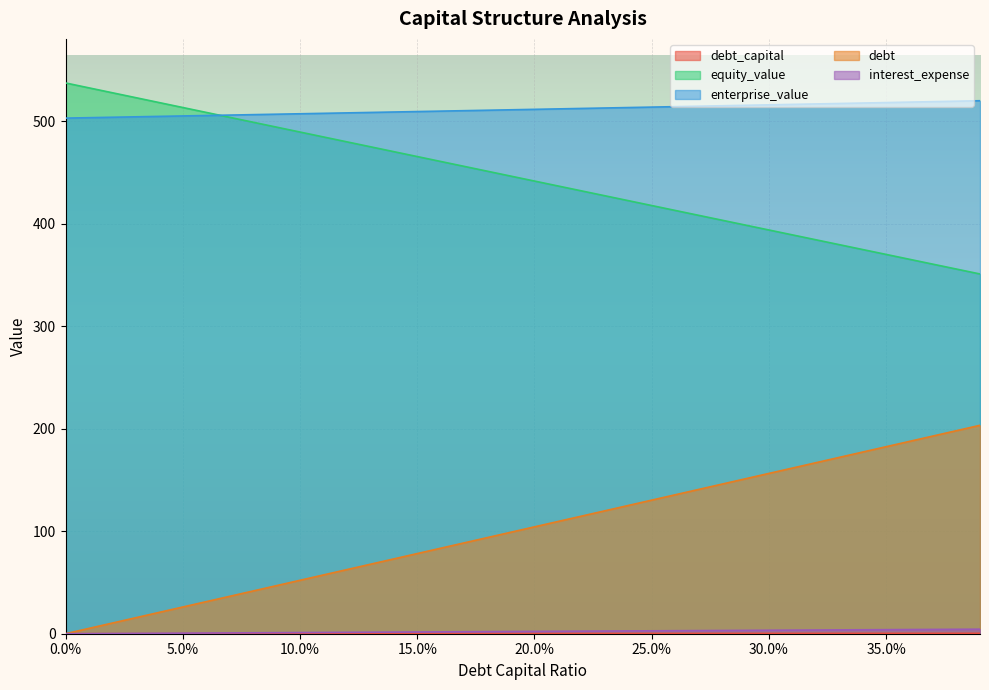

Is it true that debt equals 135.5 at 0.26?

True